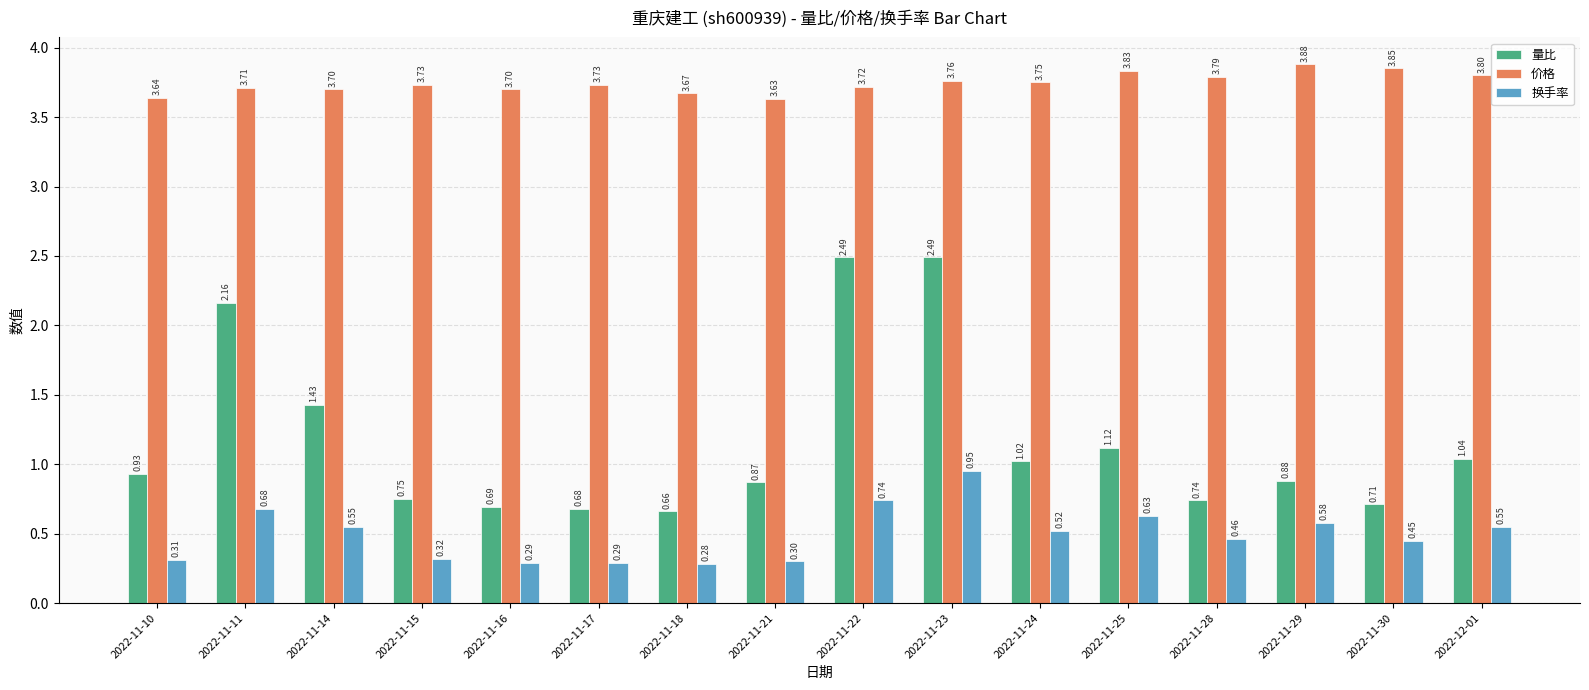

What is the total value across all series at 2022-11-21?

4.8